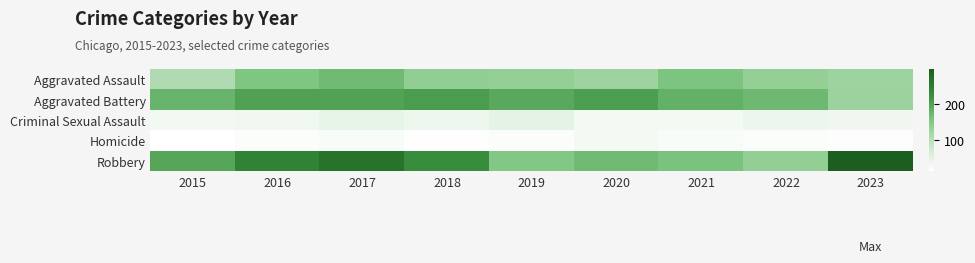

Which category has the highest value across all series?

2023